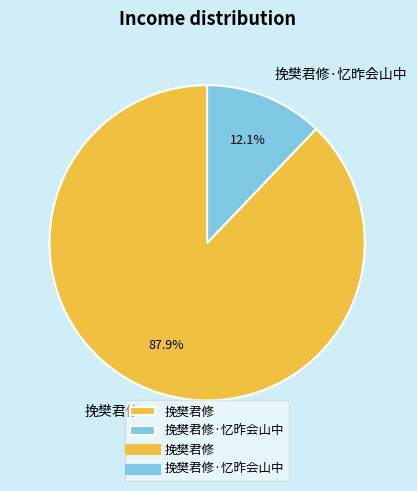

True or false: 挽樊君修·忆昨会山中 accounts for 12% of the total.

True